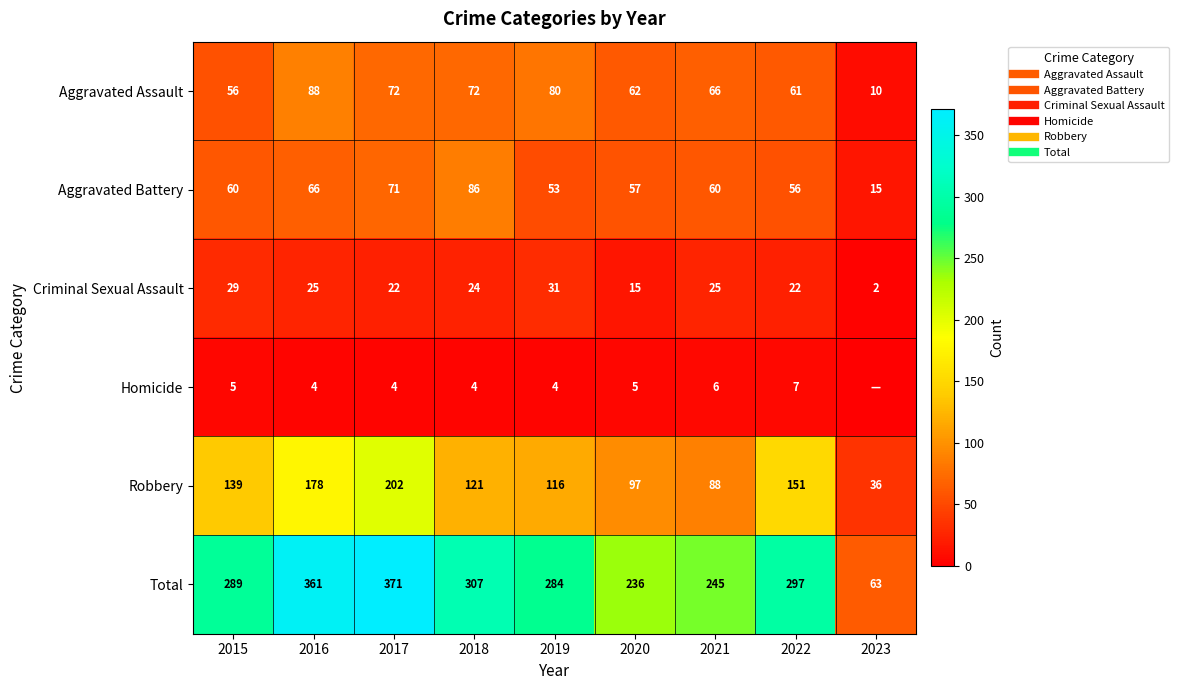

At how many categories does at least one series exceed 267?

6